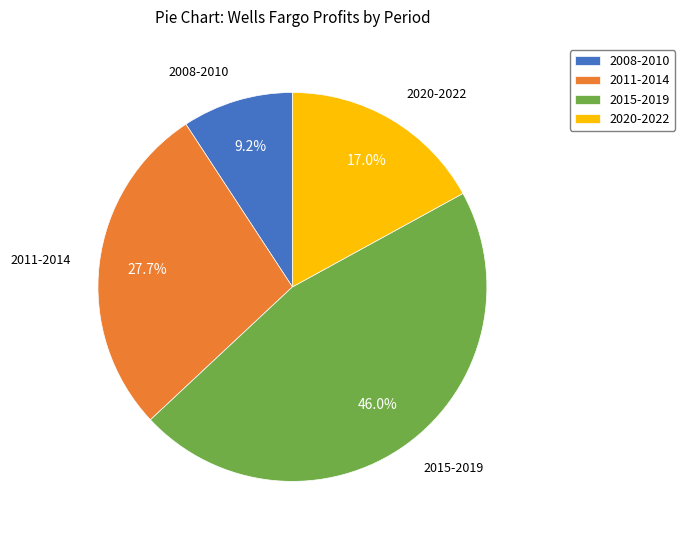

Rank the categories by value from highest to lowest.

2015-2019, 2011-2014, 2020-2022, 2008-2010